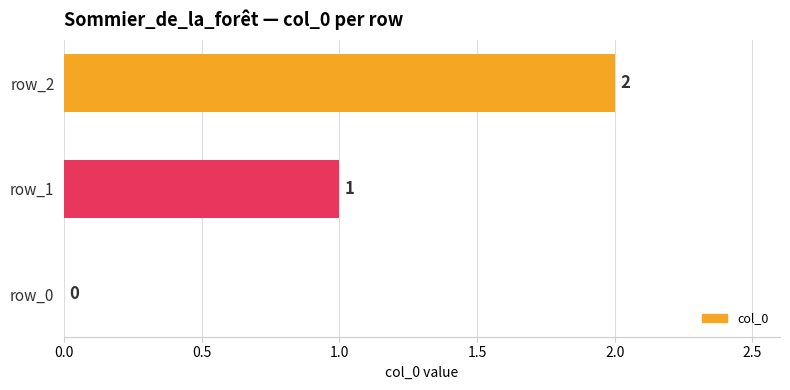

Approximately how many times larger is the value at row_2 compared to row_1?

2.0